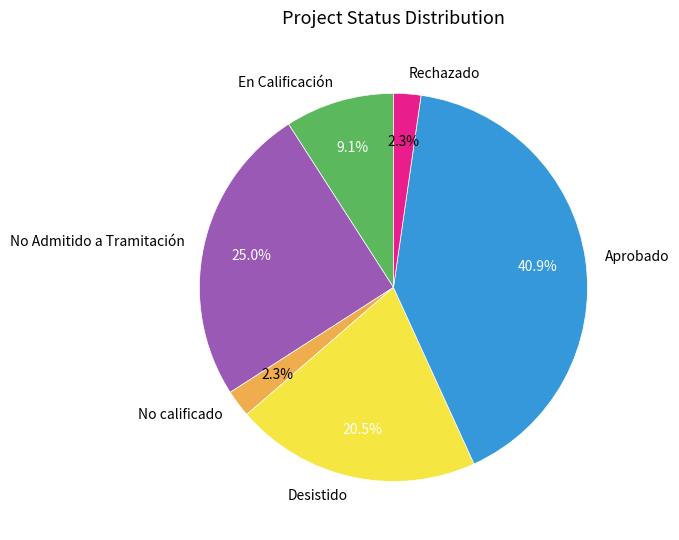

Which slice is the largest?

Aprobado